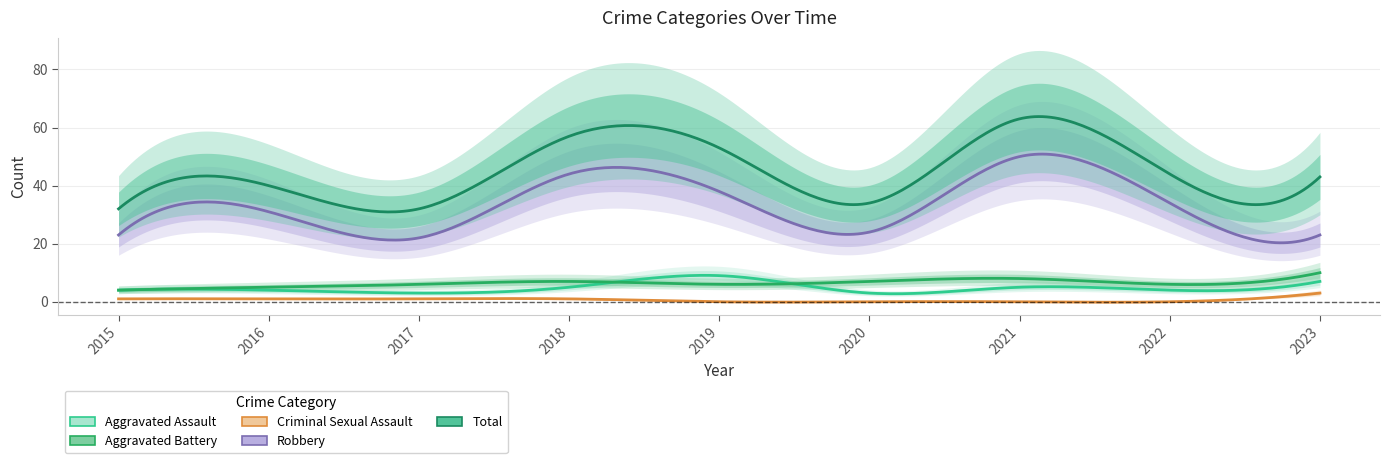

What is the spread (max minus min) of values at 2021?

63